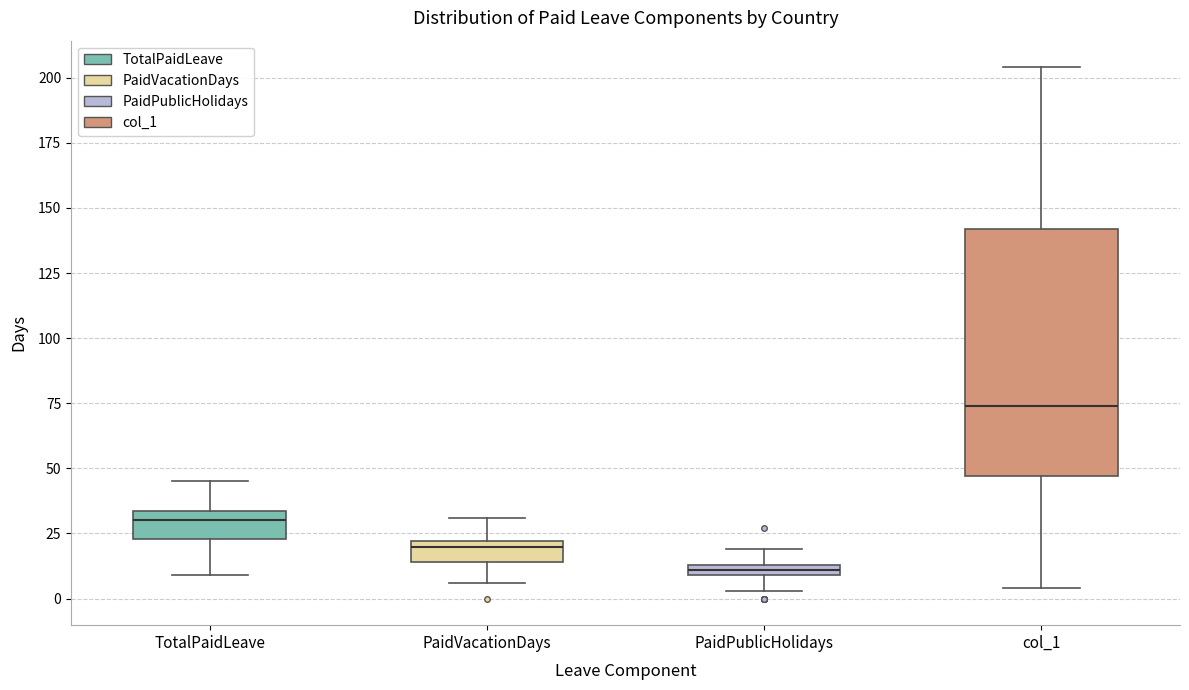

Which box has the lowest median line?

PaidPublicHolidays